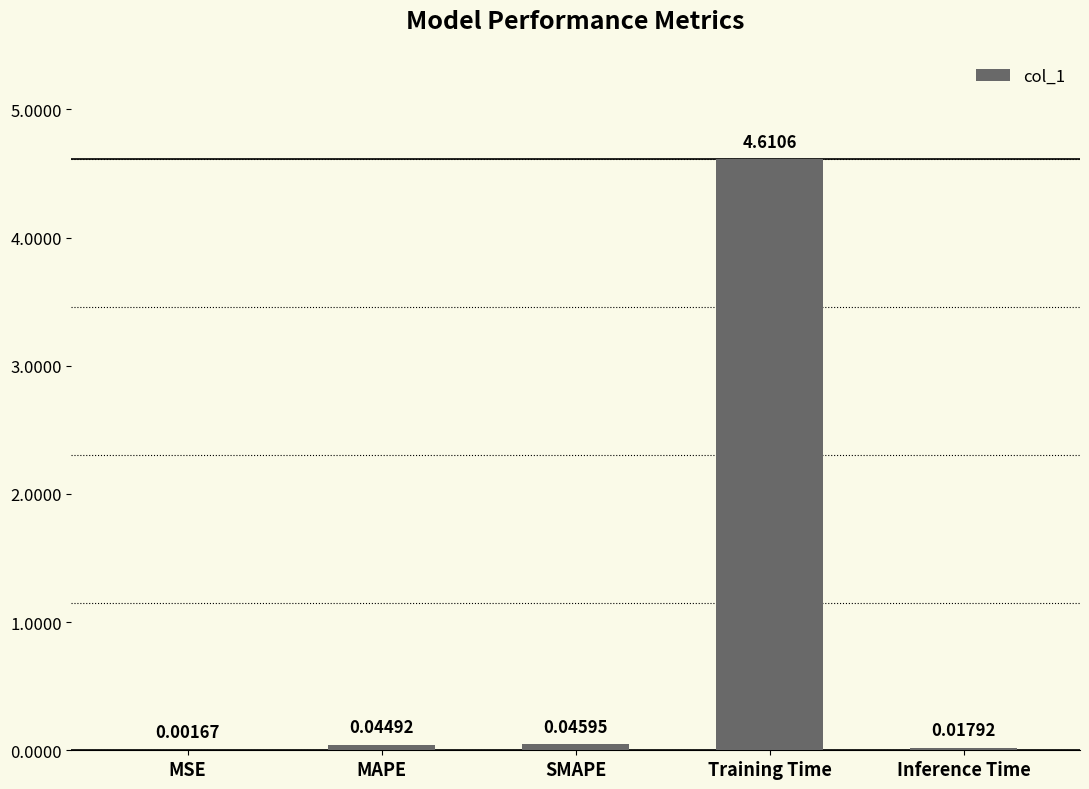

Where is the data nearest to the value 2?

SMAPE